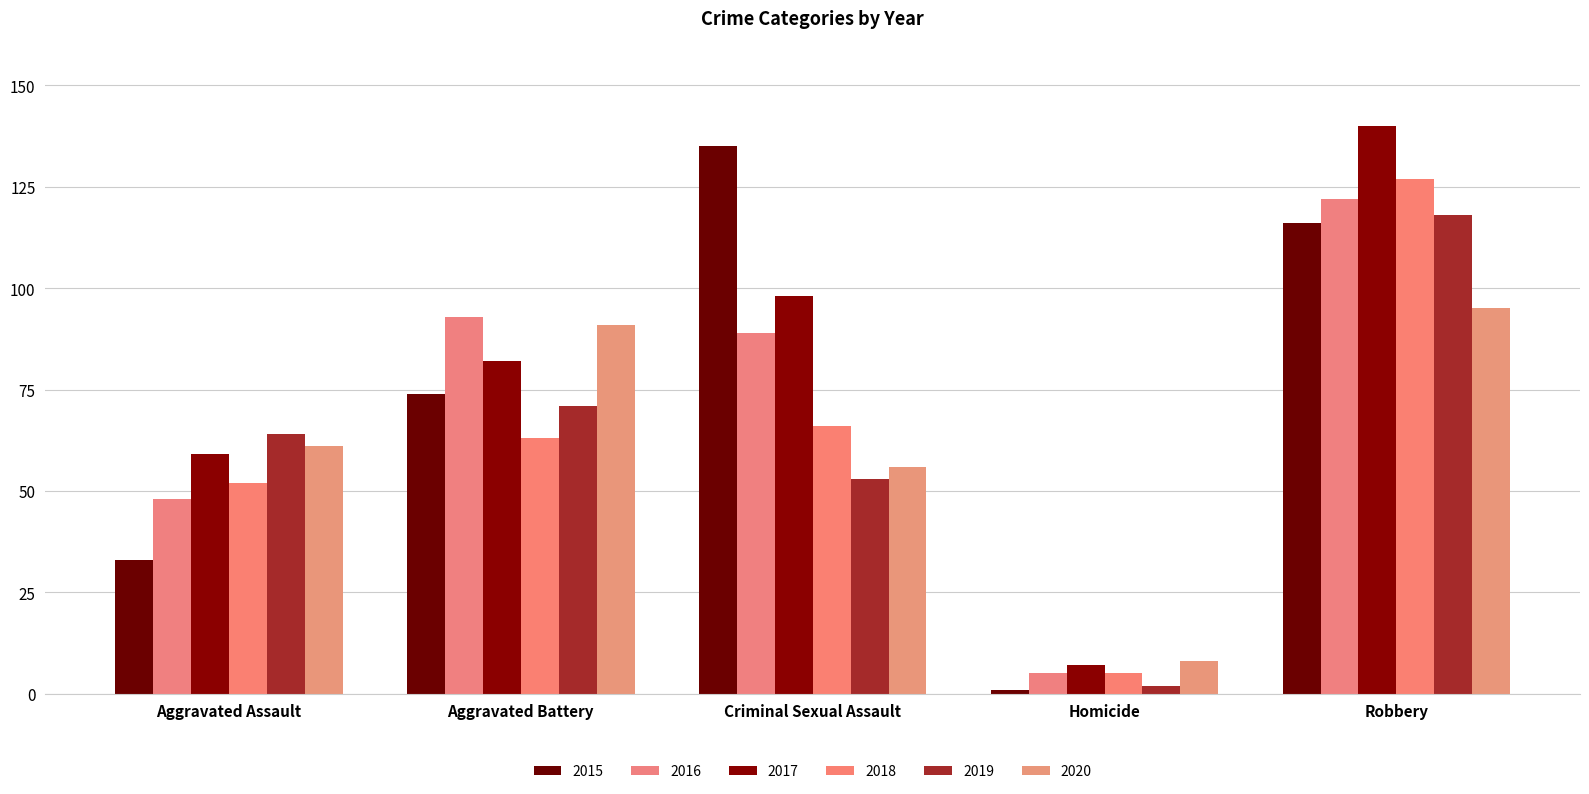

Reading right to left, extract all data points from this chart.

2015: 116	1	135	74	33
2016: 122	5	89	93	48
2017: 140	7	98	82	59
2018: 127	5	66	63	52
2019: 118	2	53	71	64
2020: 95	8	56	91	61